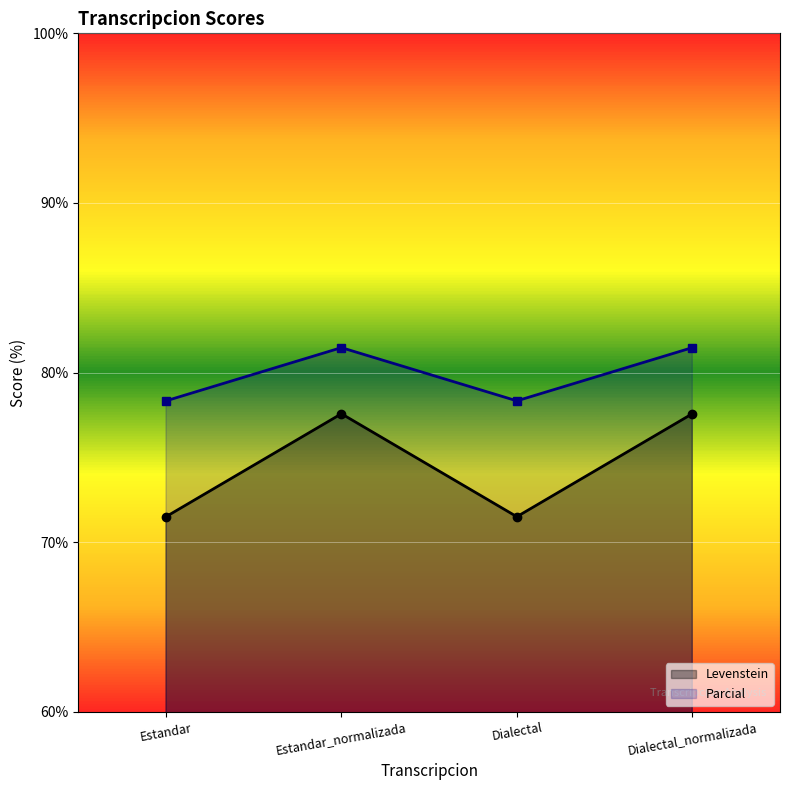

The Levenstein series shows 45.3 at Estandar. True or false?

False